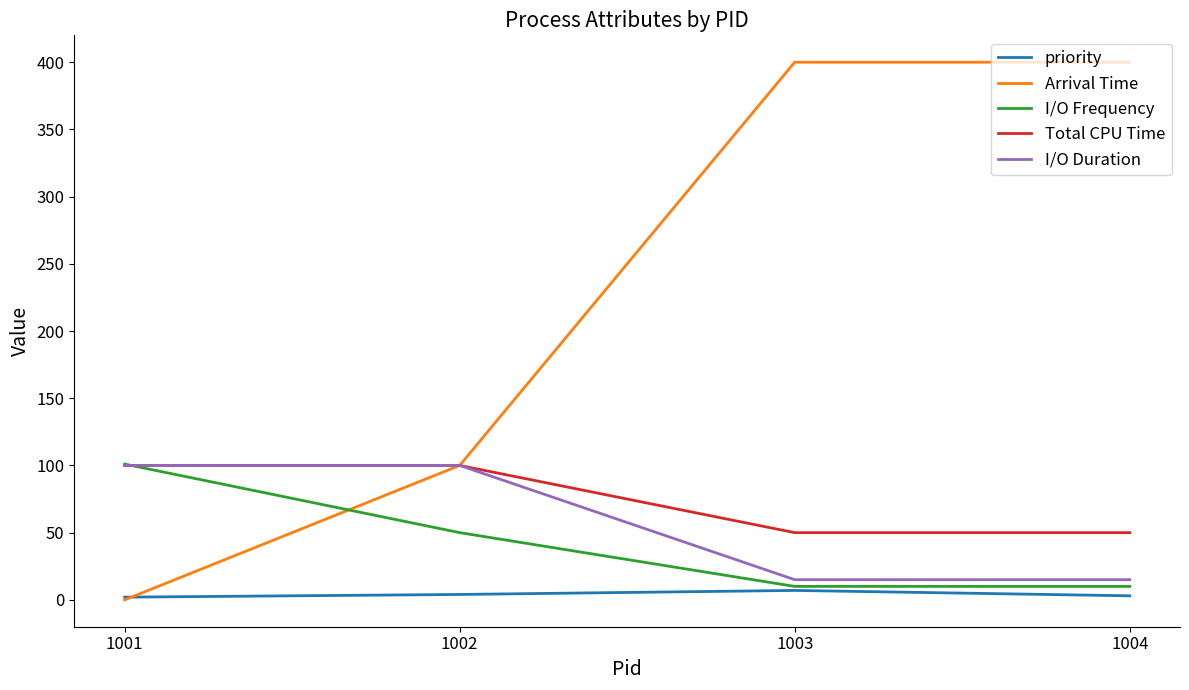

Which series has the largest range (max minus min)?

Arrival Time